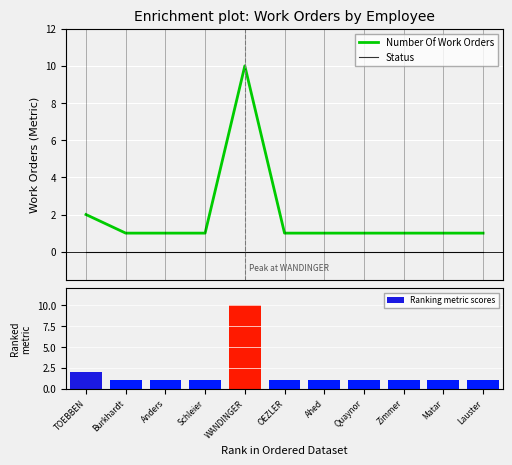

Reading left to right, what are all the values shown in this chart?

Number Of Work Orders: 2	1	1	1	10	1	1	1	1	1	1
Status: 0	0	0	0	0	0	0	0	0	0	0
Ranking metric scores: 2	1	1	1	10	1	1	1	1	1	1